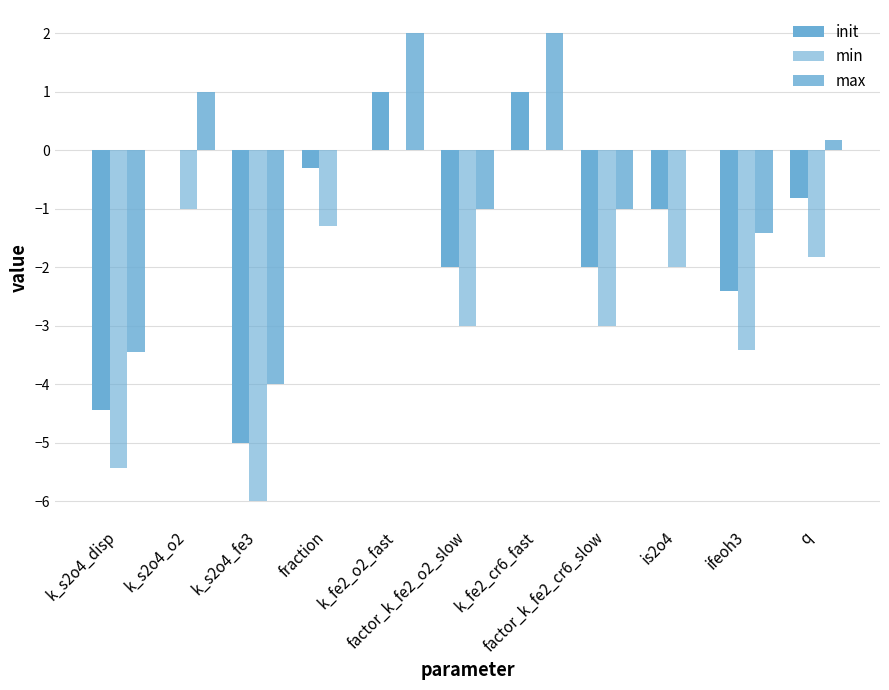

Which series has the largest total across all categories?

max